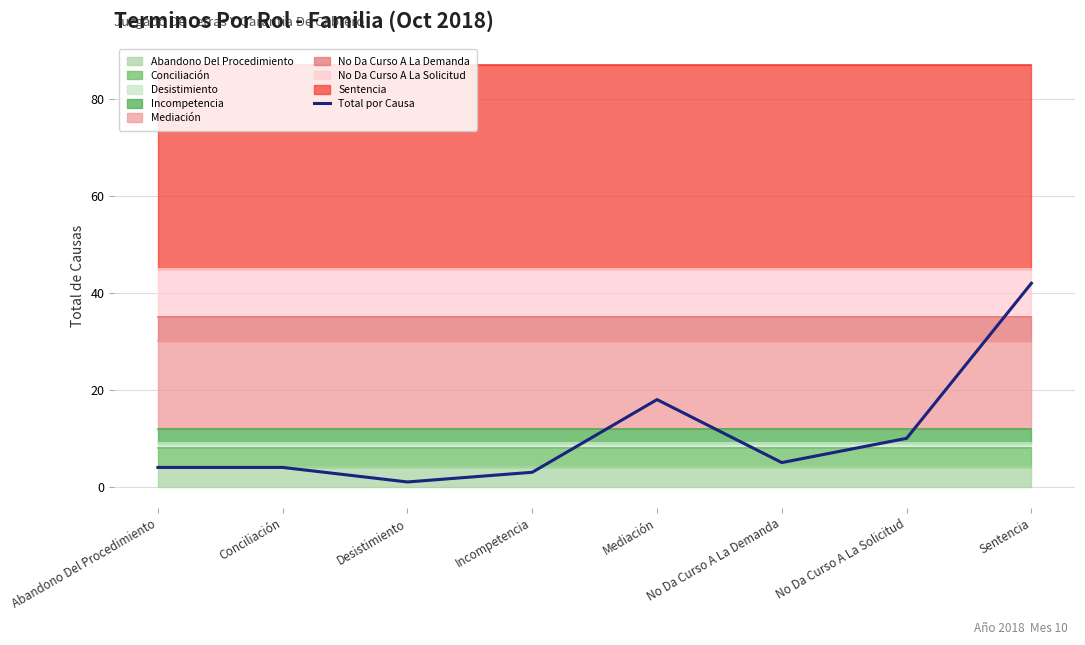

What is the label of the 6th point from the right?

Desistimiento